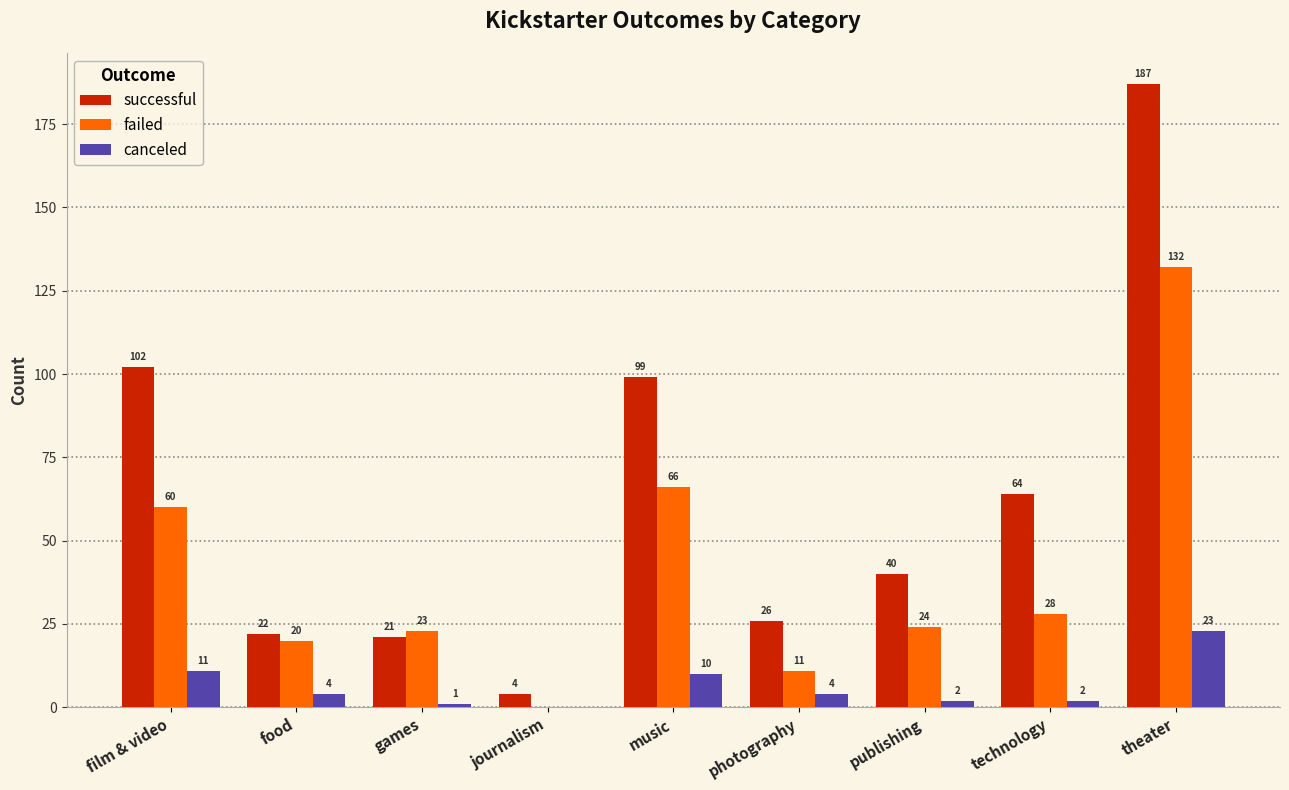

Between games and publishing, which series saw the biggest shift?

successful